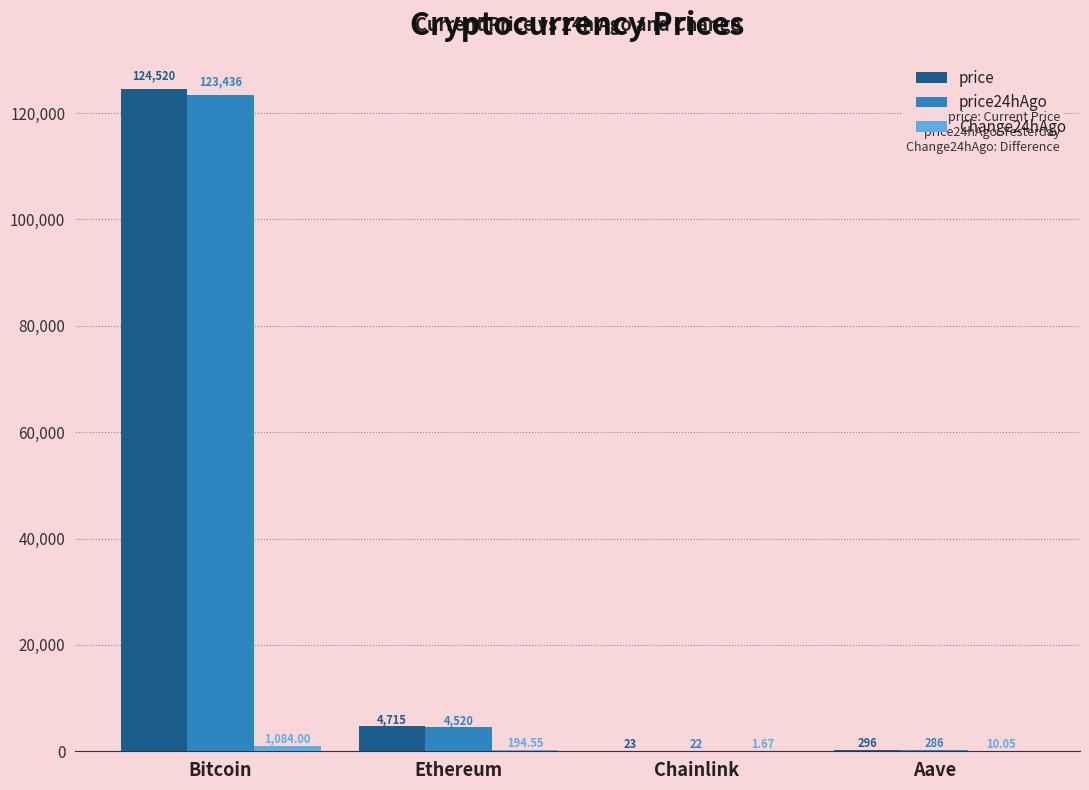

What value does the price series have at Bitcoin?

124520.0